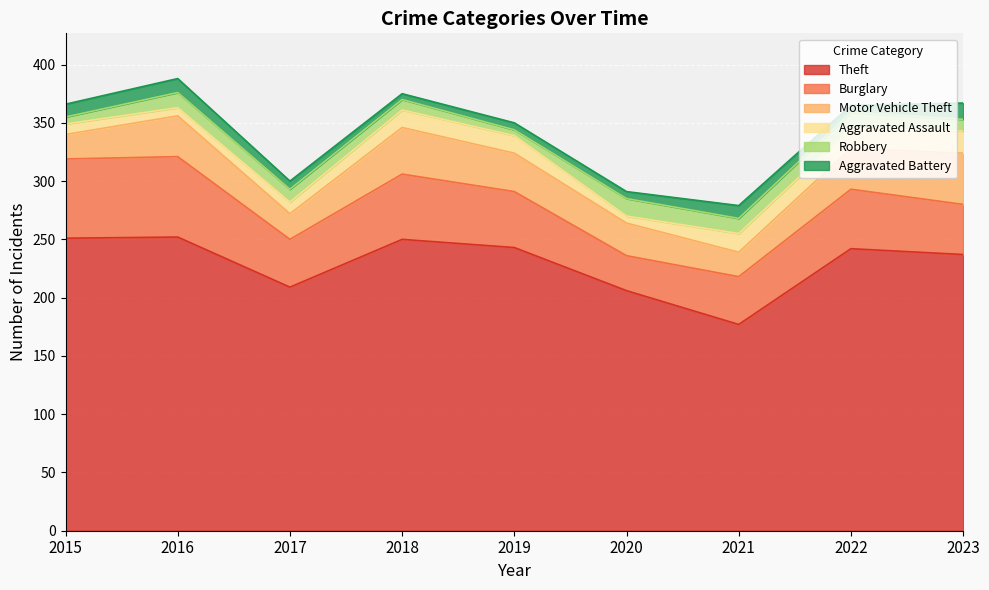

How many lines are shown in the chart?

6